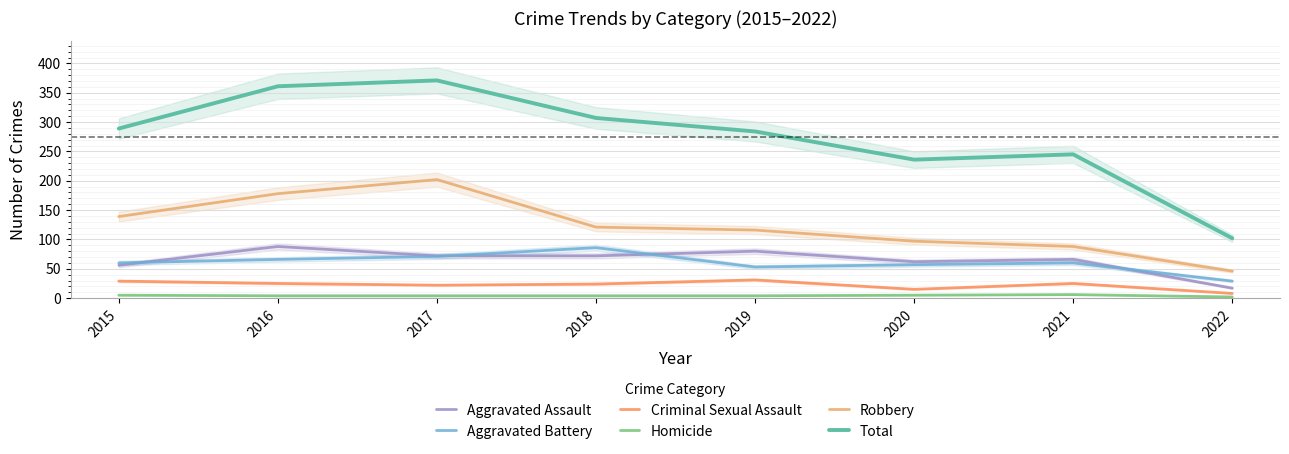

The value of Homicide at 2019 is 4. True or false?

True